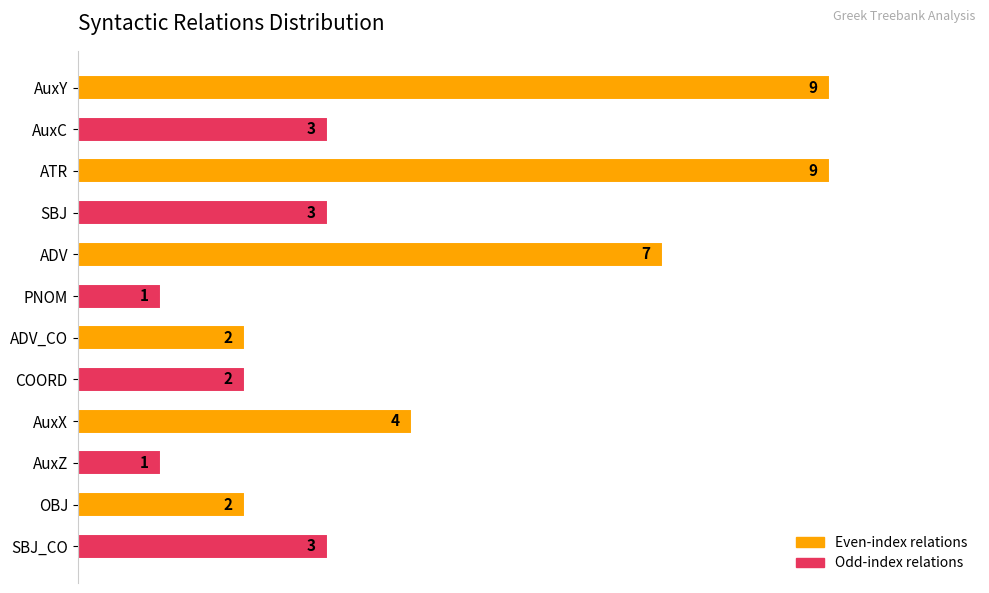

How many data points are less than 3?

5